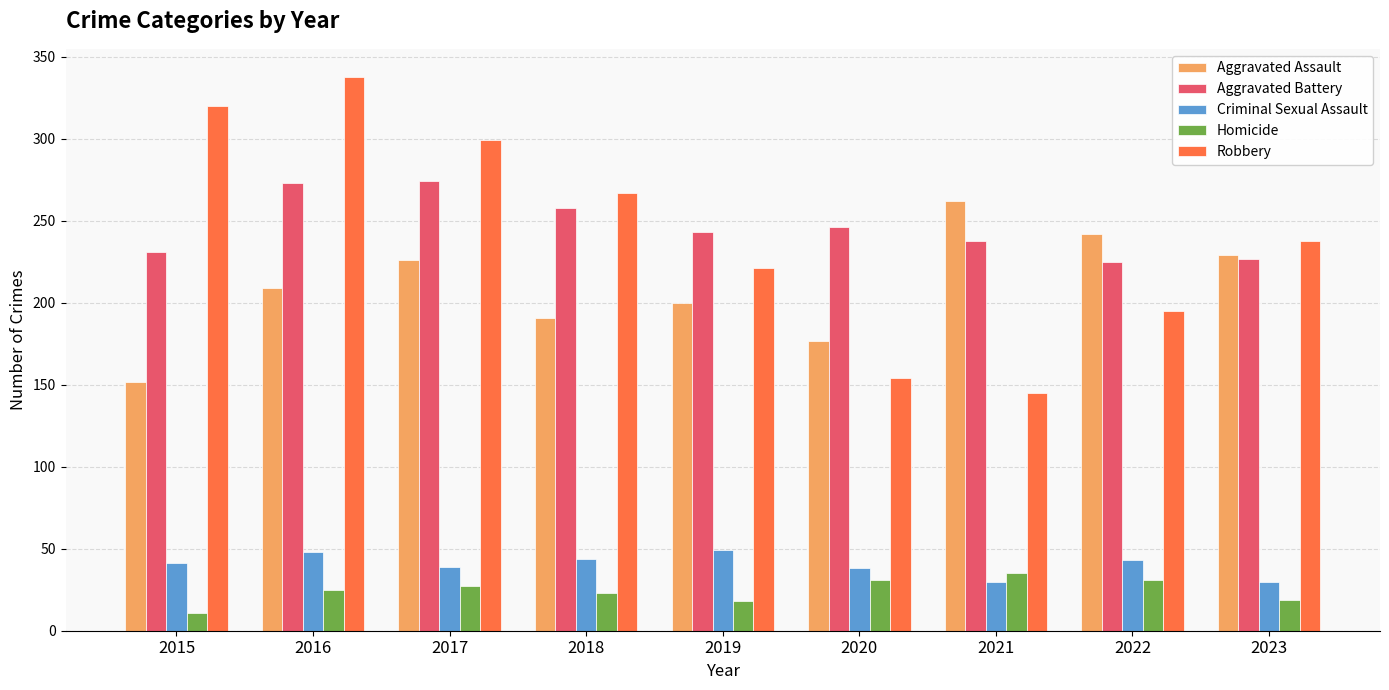

What is the sum of all Criminal Sexual Assault values?

362